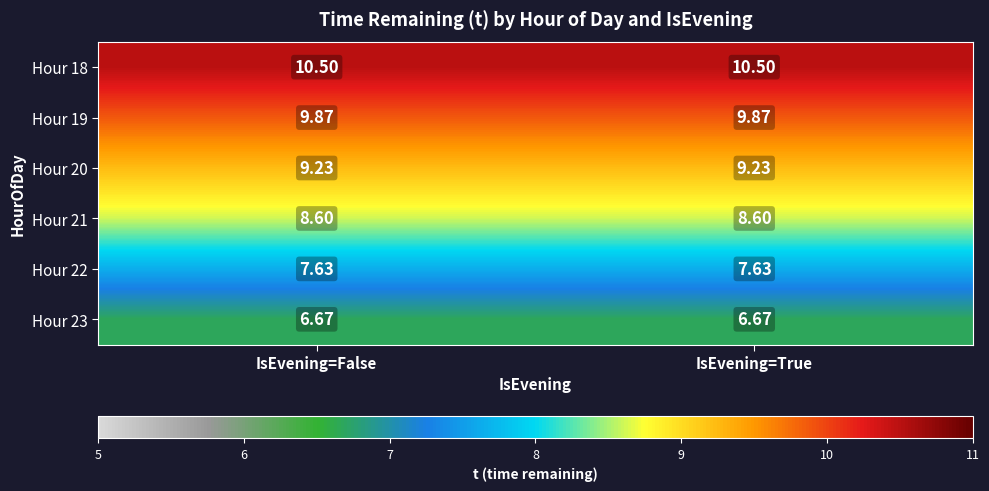

Is the value of Hour 23 at IsEvening=True greater than the value of Hour 18 at IsEvening=False?

No